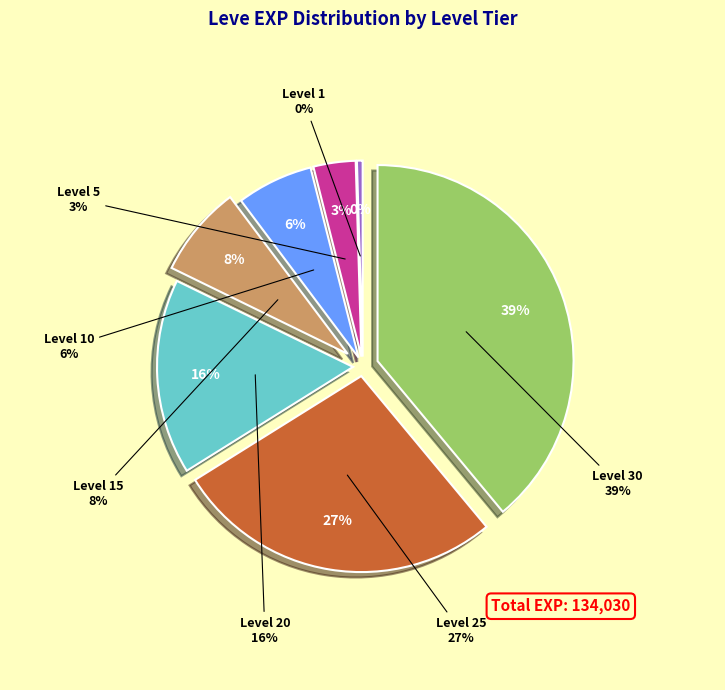

Is there a majority slice in this chart?

No